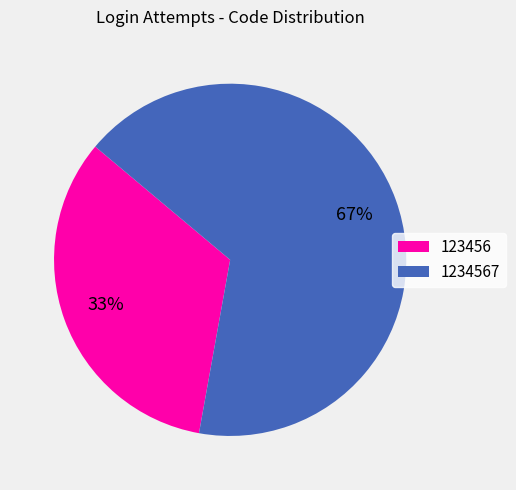

Is the sum of 123456 and 1234567 greater than half?

Yes